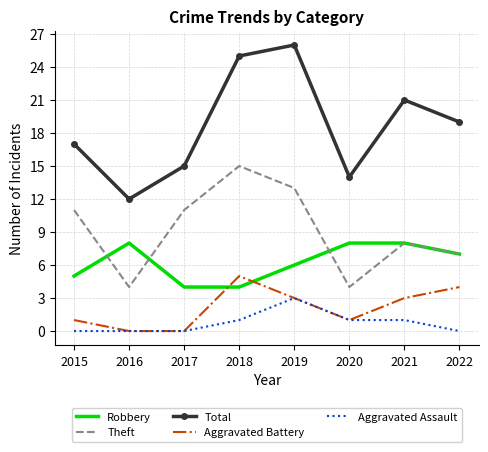

Rank the series by their maximum value, from lowest to highest.

Aggravated Assault, Aggravated Battery, Robbery, Theft, Total